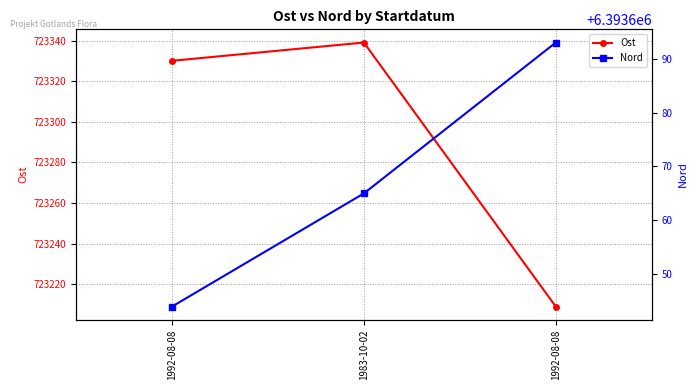

Is it true that Ost equals 723330 at 1992-08-08?

True